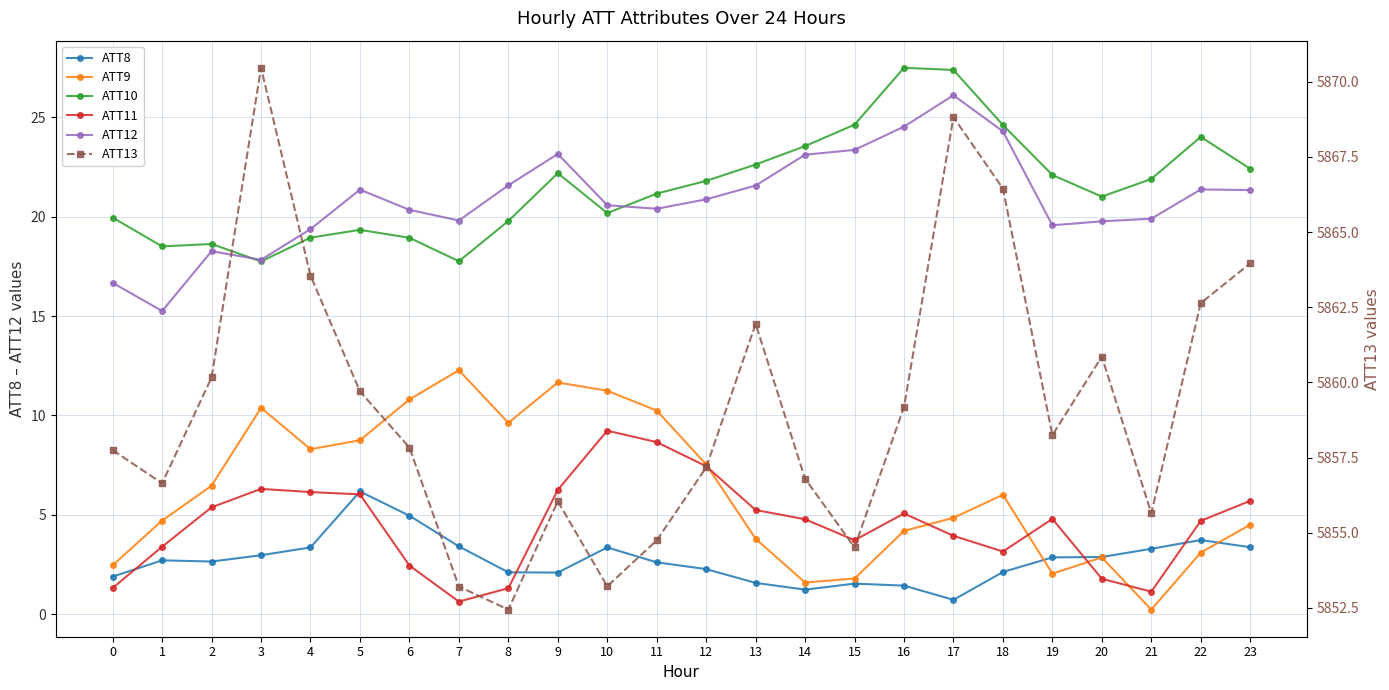

What are all the series names shown in the legend?

ATT8, ATT9, ATT10, ATT11, ATT12, ATT13